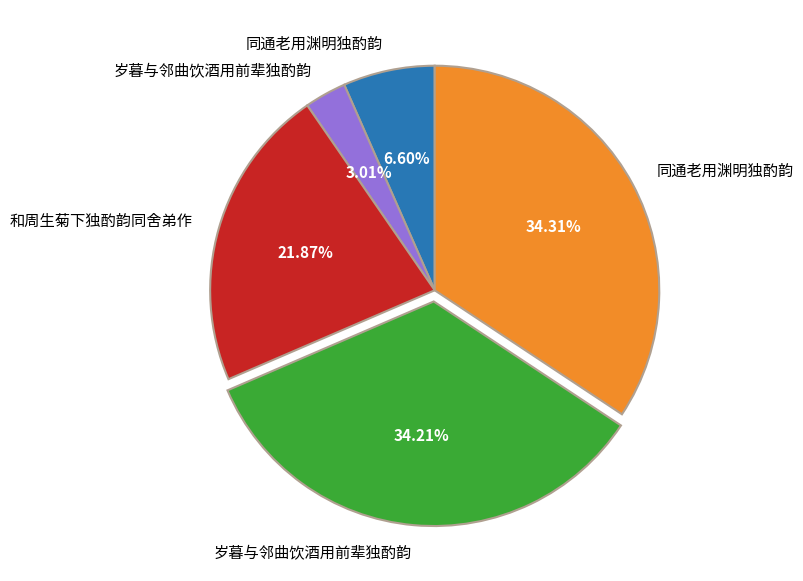

How many segments does this pie chart have?

5